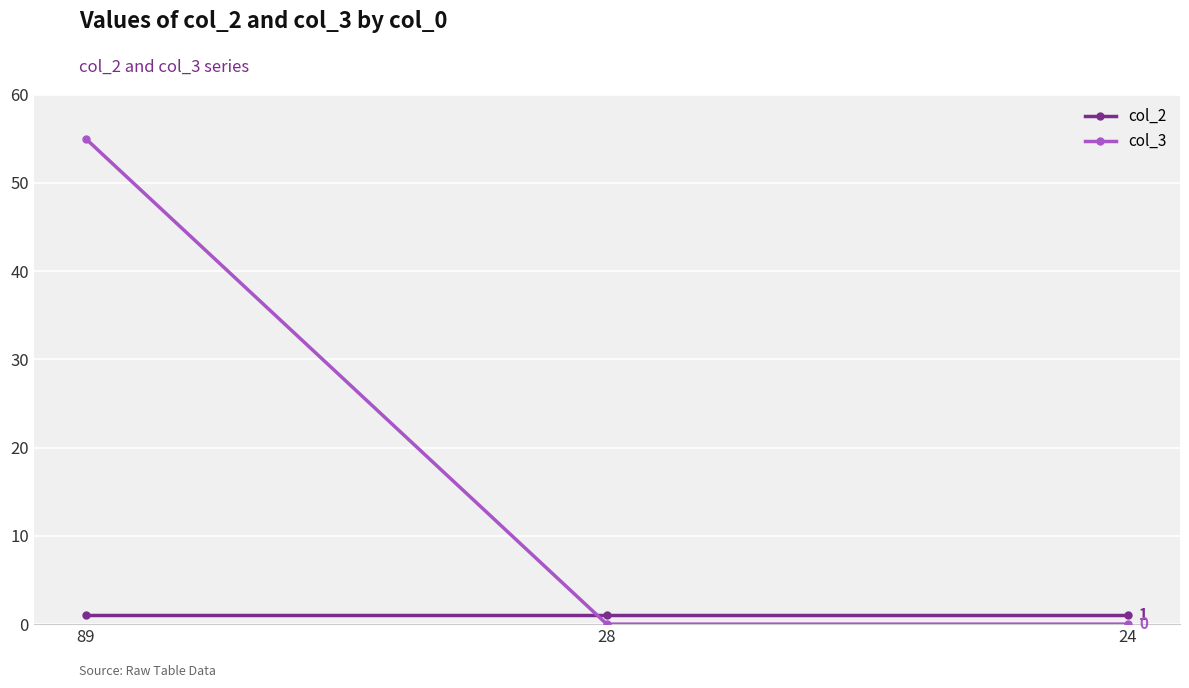

Reading left to right, transcribe all the data shown in this chart.

col_2: 89=1	28=1	24=1
col_3: 89=55	28=0	24=0